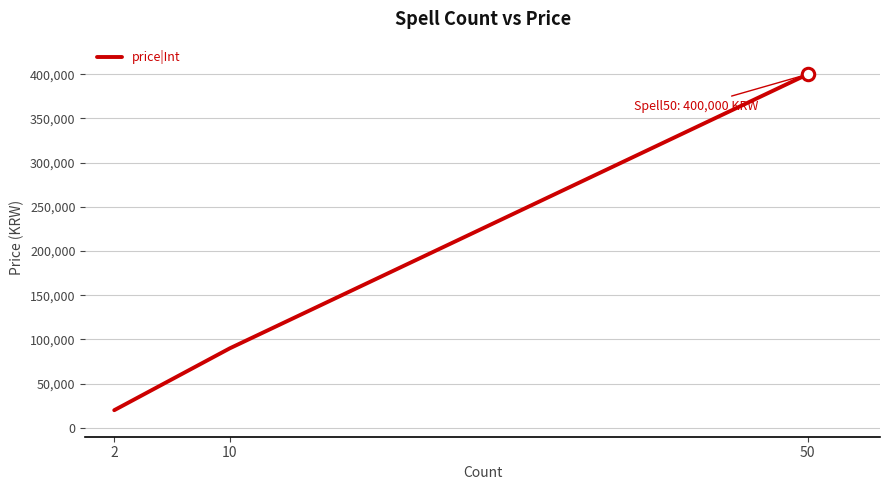

What is the ratio of the value at 50 to the value at 2?

20.0